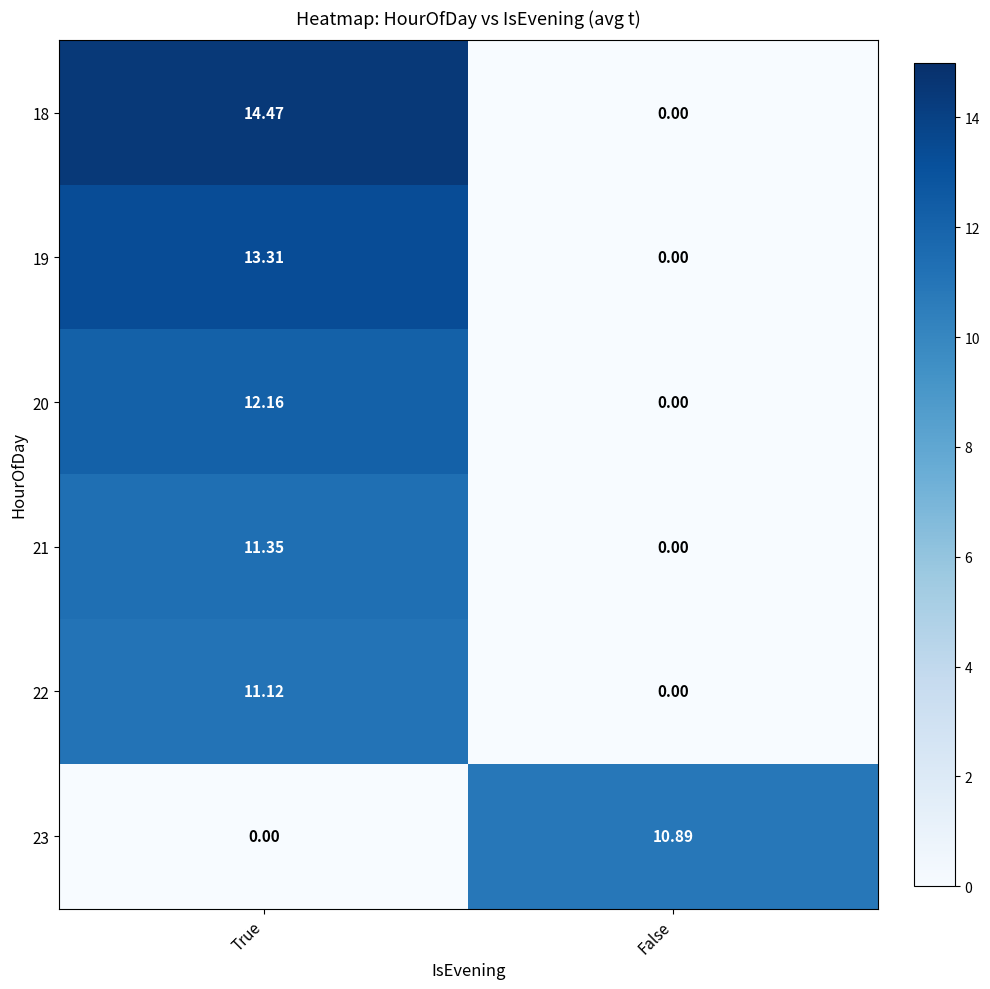

At which category does the chart reach its peak across all series?

True